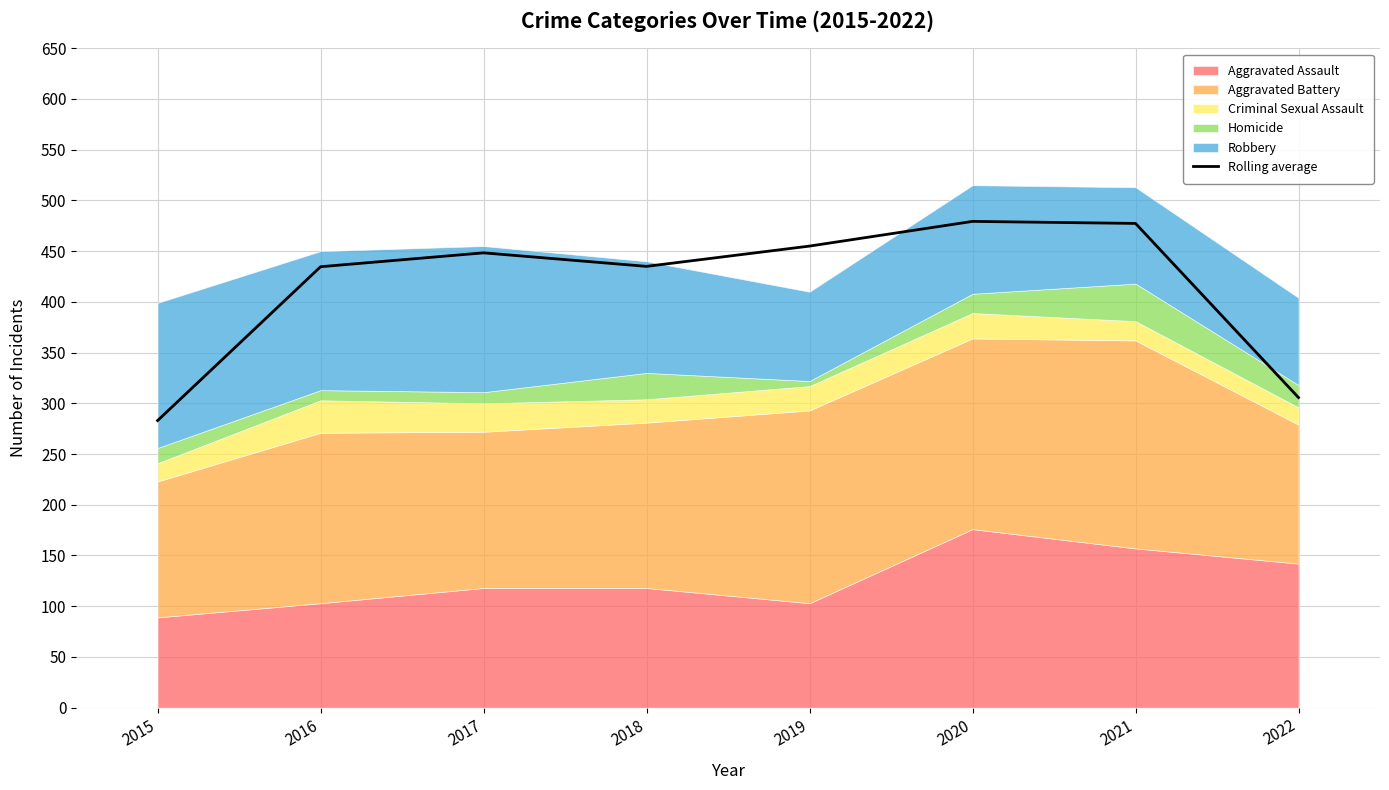

The value at 2021 is 125.1. True or false?

False